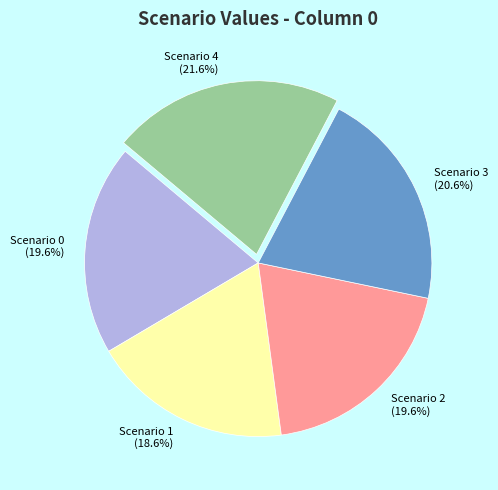

What percentage is the Scenario 3 slice, to the nearest percent?

21%